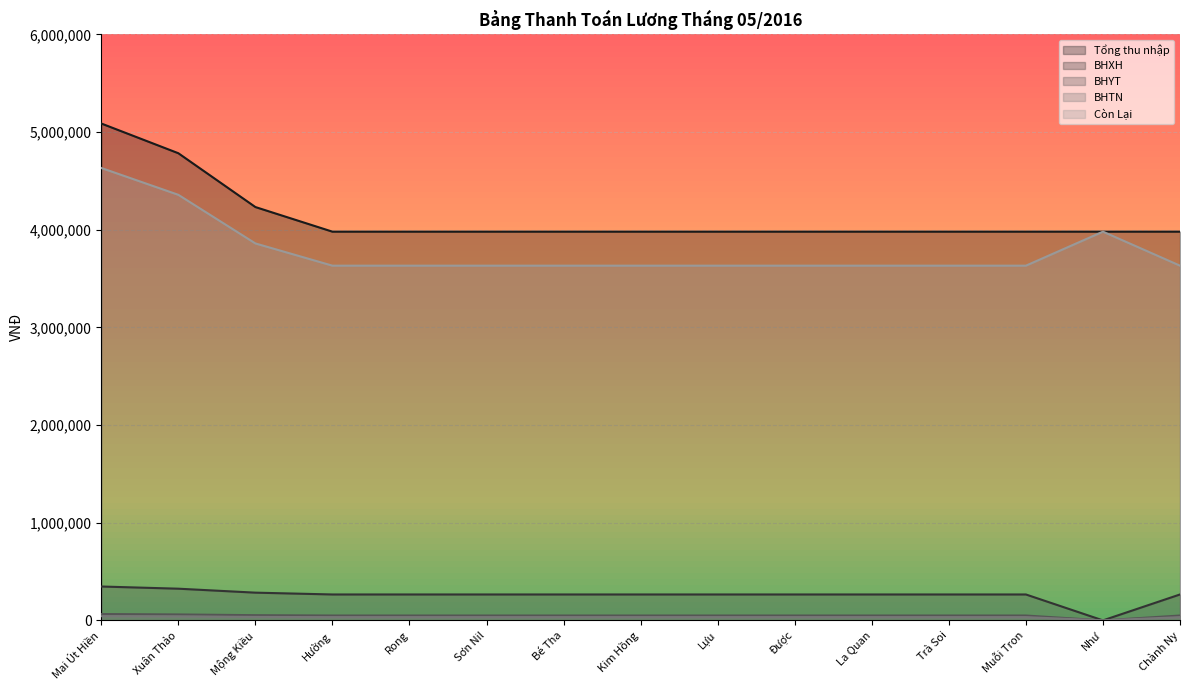

Reading left to right, list all the values displayed in this chart.

Tổng thu nhập: 5088043	4783696	4232609	3980435	3980435	3980435	3980435	3980435	3980435	3980435	3980435	3980435	3980435	3980435	3980435
BHXH: 346880	324480	283920	265360	265360	265360	265360	265360	265360	265360	265360	265360	265360	0	265360
BHYT: 65040	60840	53235	49755	49755	49755	49755	49755	49755	49755	49755	49755	49755	0	49755
BHTN: 43360	40560	35490	33170	33170	33170	33170	33170	33170	33170	33170	33170	33170	0	33170
Còn Lại: 4632763	4357816	3859964	3632150	3632150	3632150	3632150	3632150	3632150	3632150	3632150	3632150	3632150	3980435	3632150